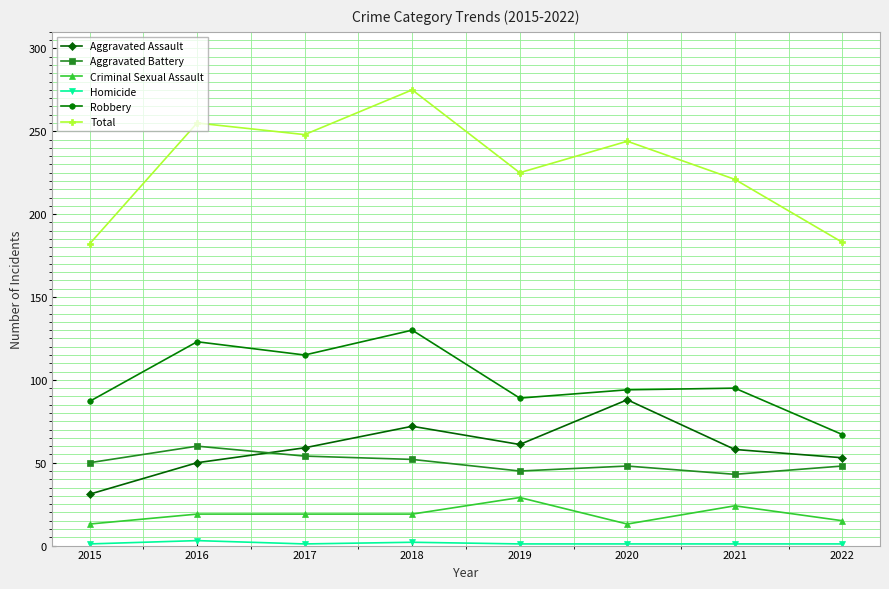

Is this an area chart (filled region under the line)?

No